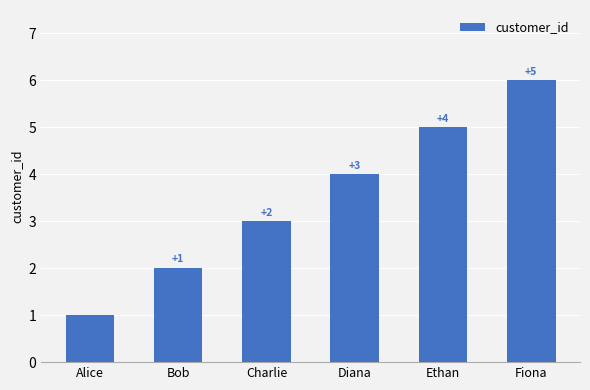

Which has a higher value, Charlie or Fiona?

Fiona